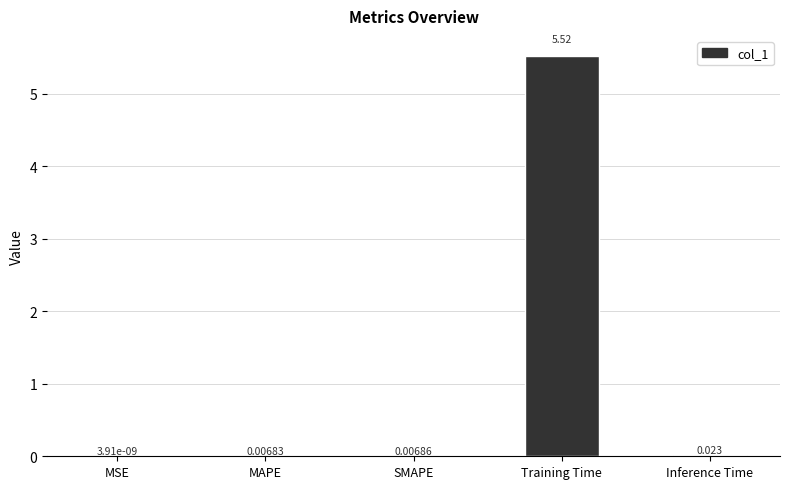

Which category has the highest value across all series?

Training Time